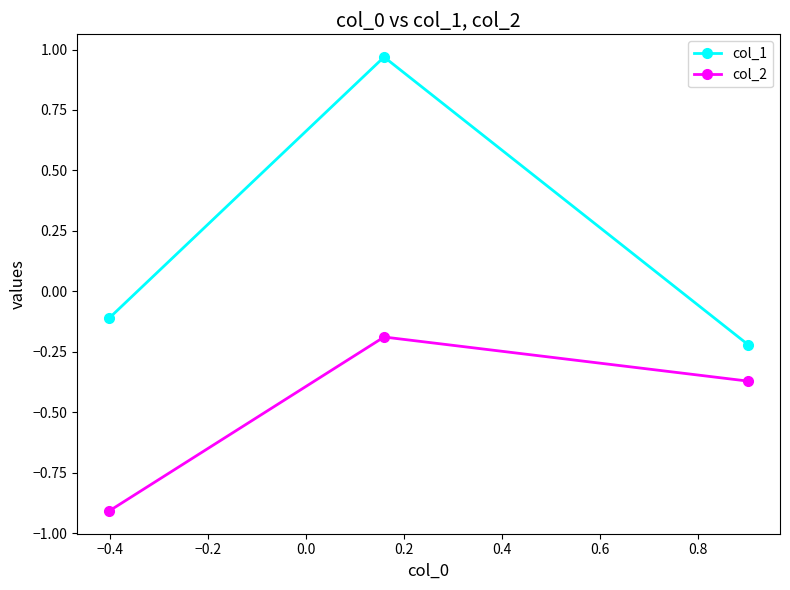

List the series in order of their overall mean, lowest first.

col_2, col_1